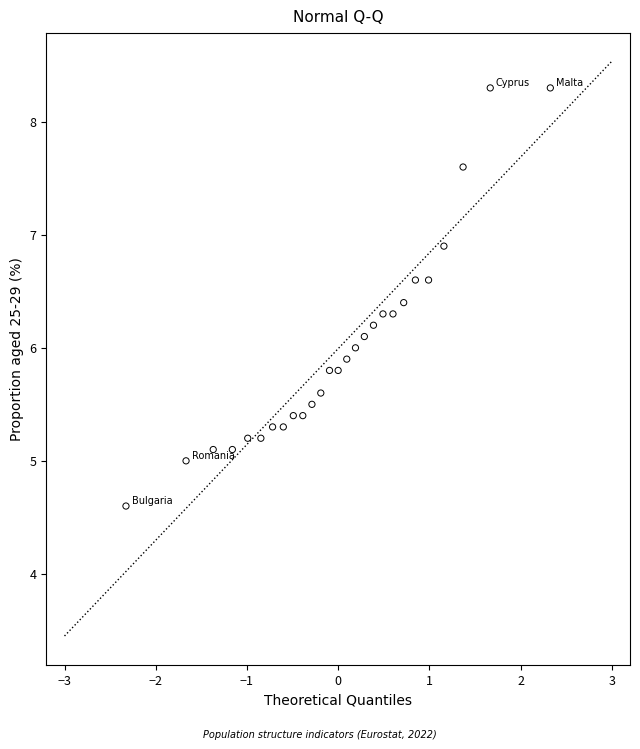

What is the range of X values (max minus min)?

4.7